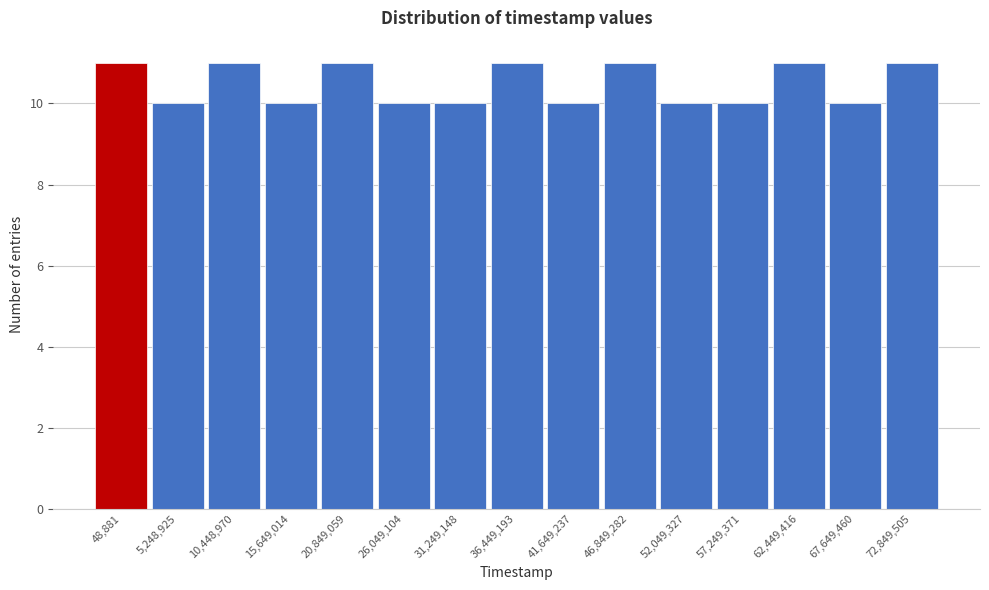

Reading left to right, extract all data points from this chart.

11	10	11	10	11	10	10	11	10	11	10	10	11	10	11